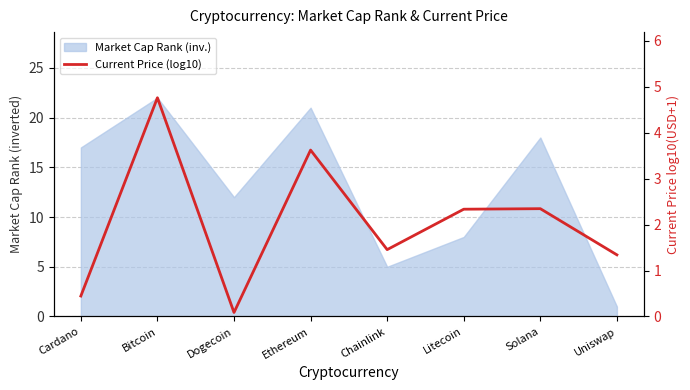

What is the difference between the second highest and second lowest values?

3.2